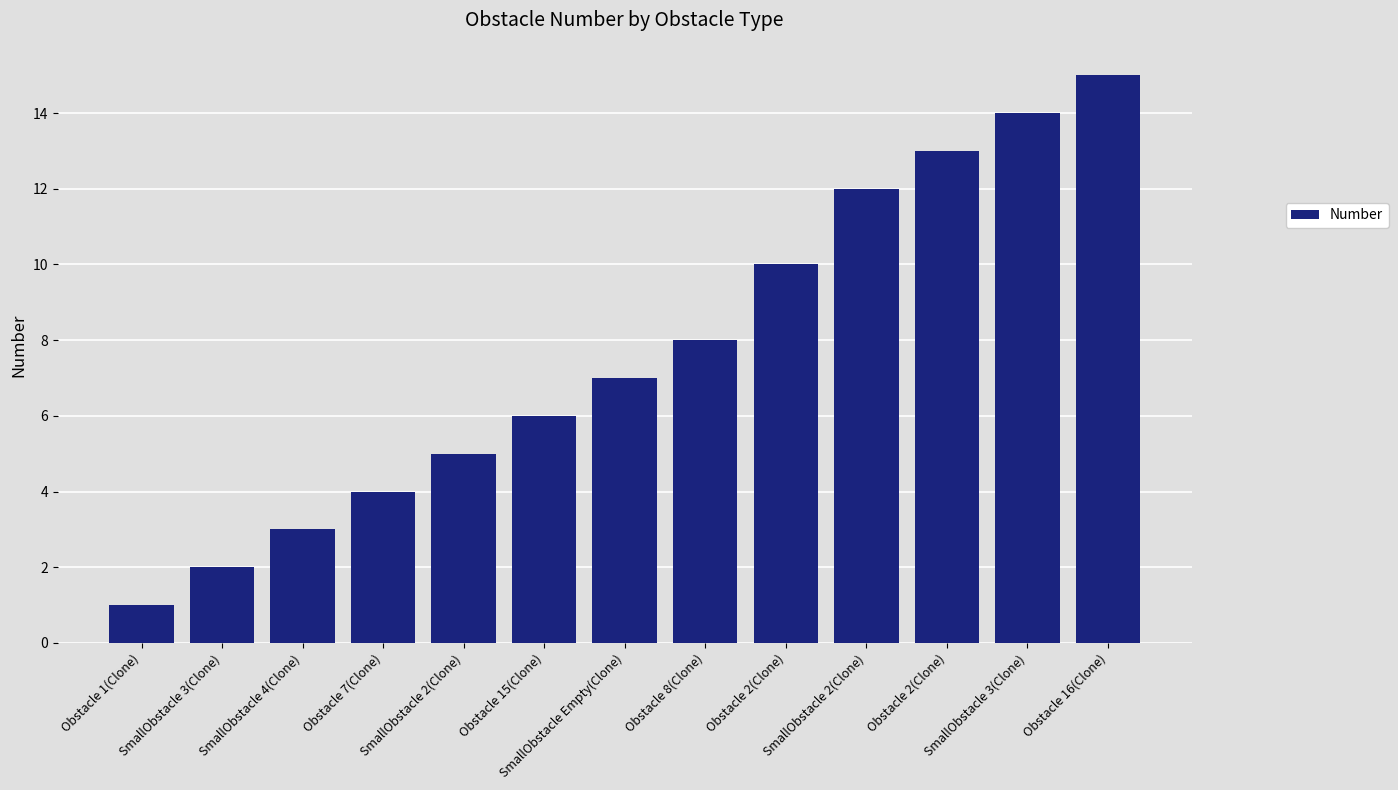

How many distinct data groups are displayed?

1